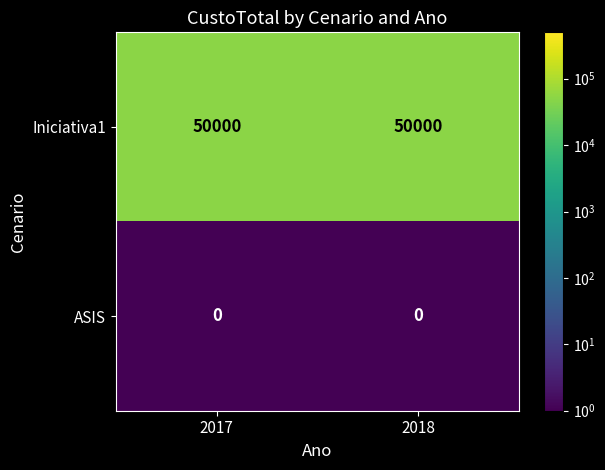

What is the spread (max minus min) of values at 2018?

50000